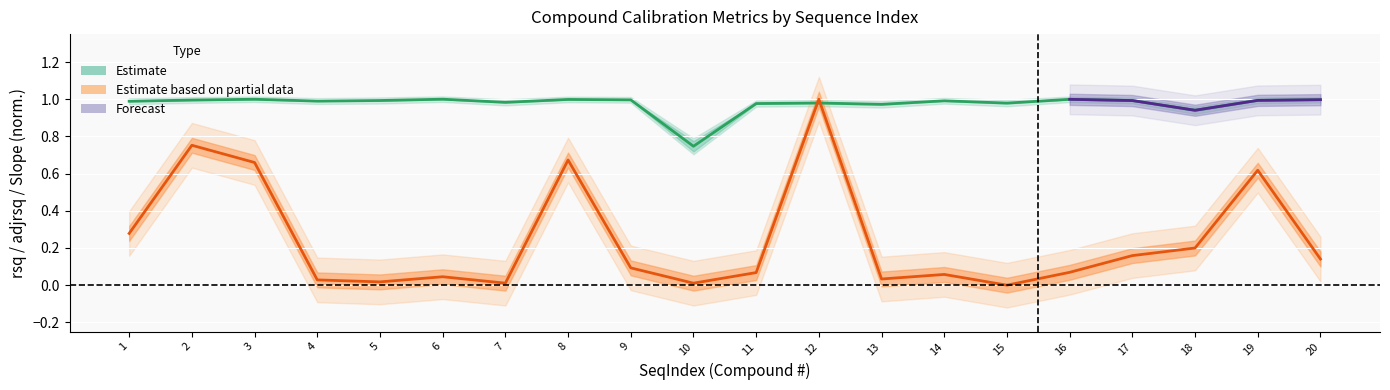

Is it true that rsq equals 1.3 at 19?

False